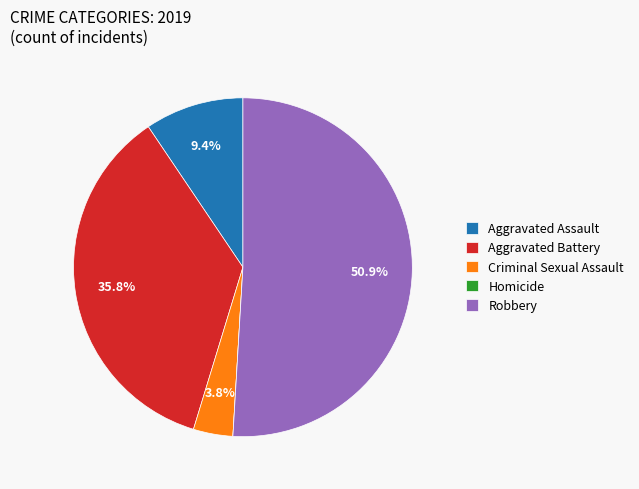

To the nearest percent, what is the average slice percentage?

20%